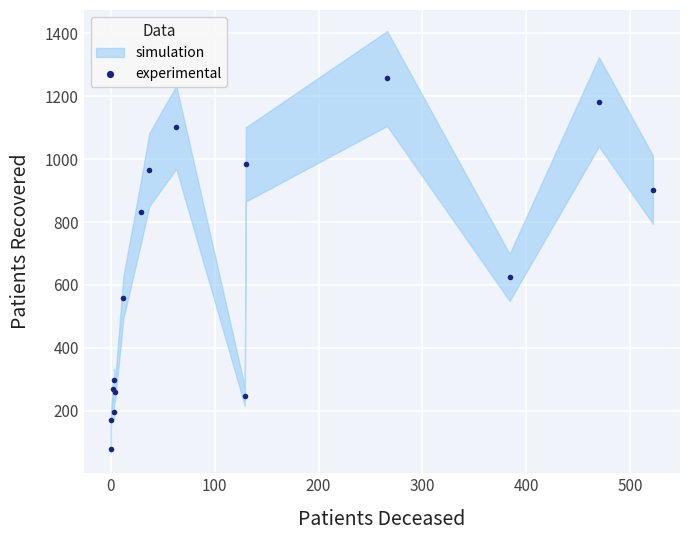

How many lines are shown in the chart?

1